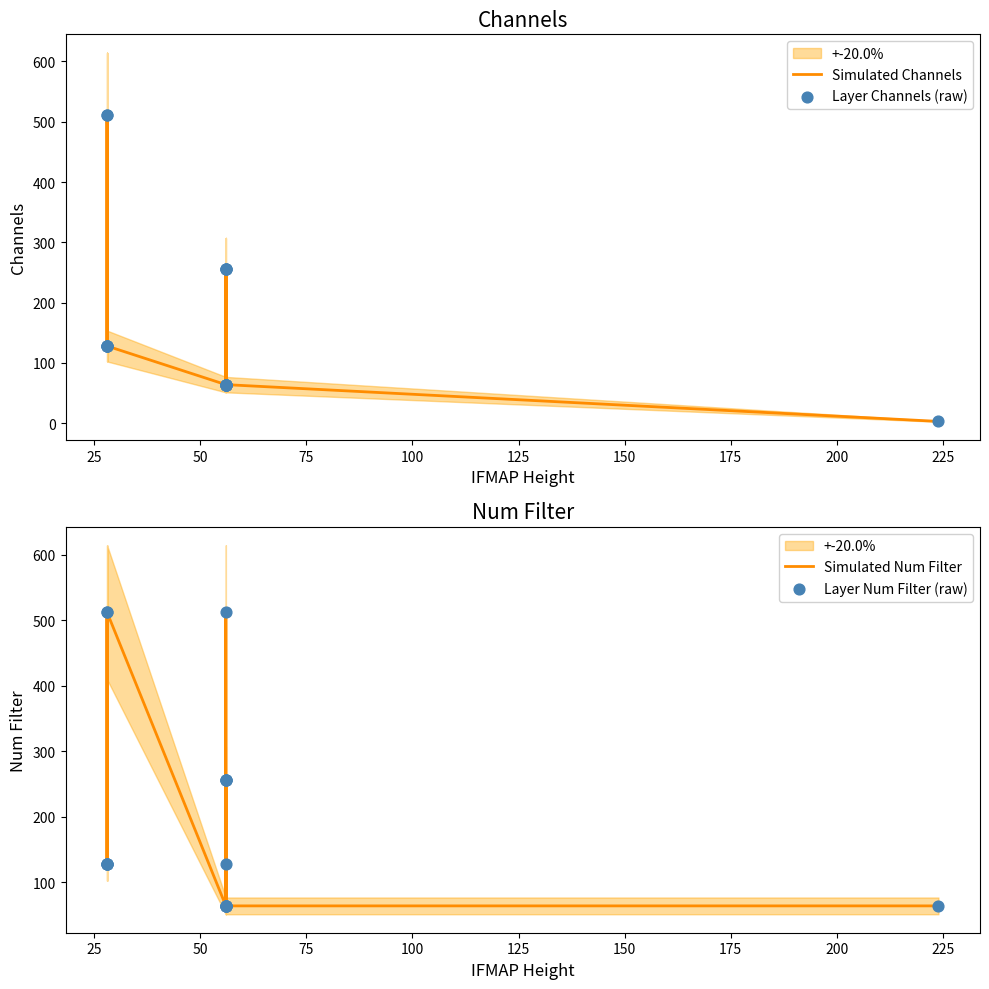

Which series reaches the maximum Y coordinate?

Simulated Channels